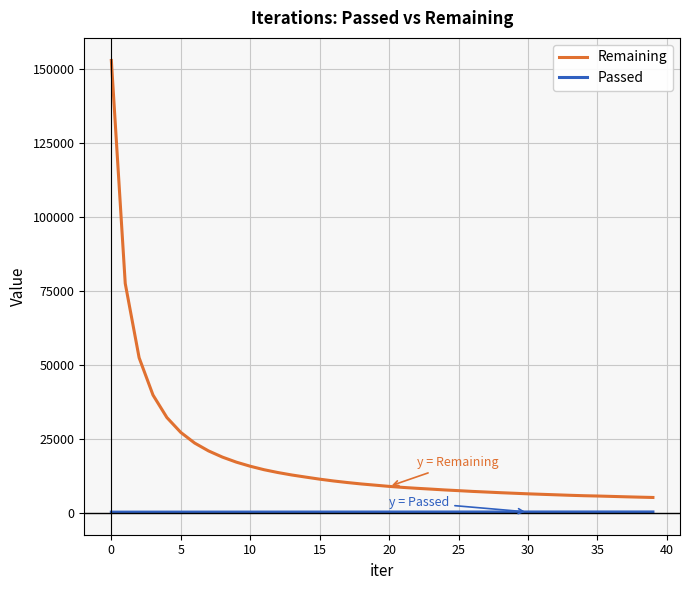

Rank the series by their average value, from lowest to highest.

Passed, Remaining